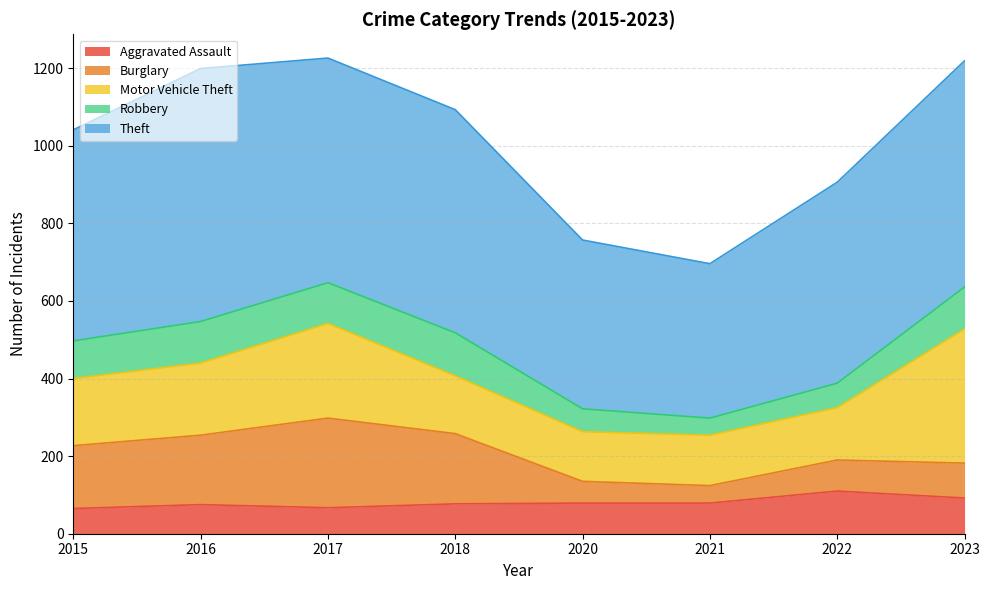

How many values in the Robbery series exceed 105?

3